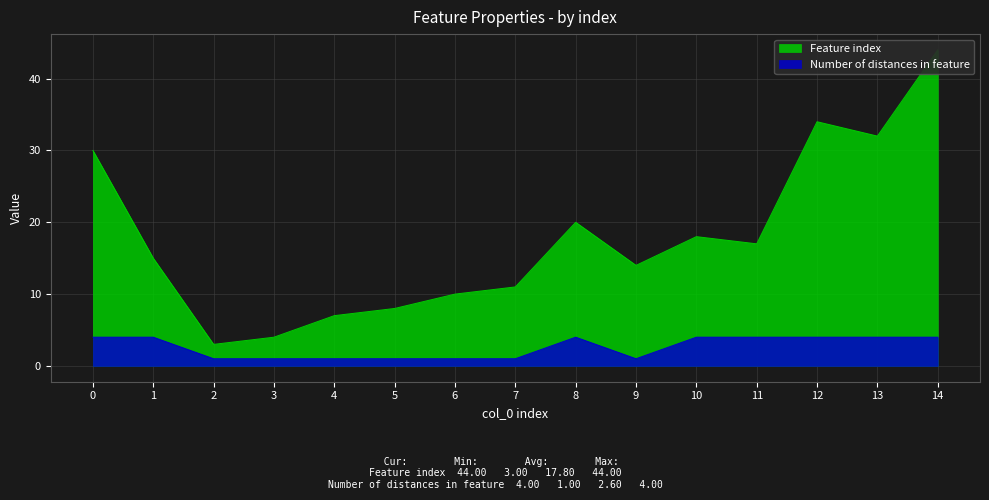

What is the value of the Feature index point at the 1st from the left?

30